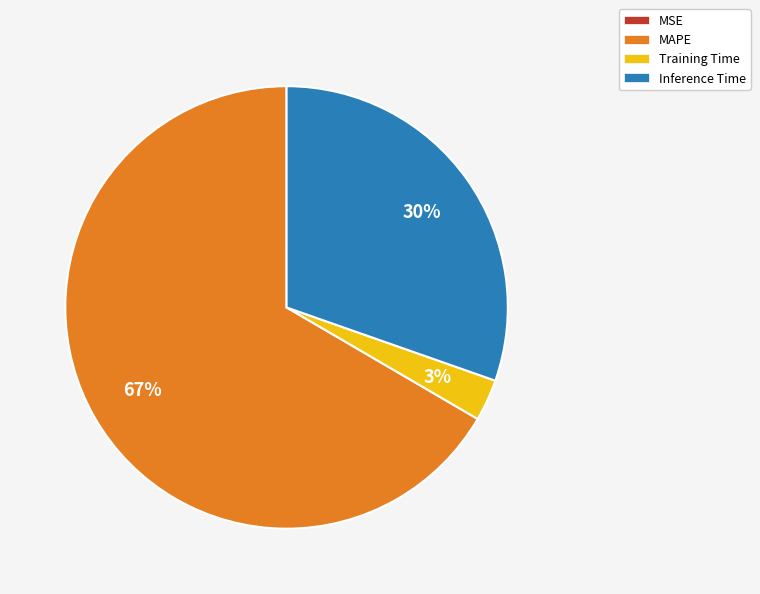

The MAPE slice represents 67% of the pie. True or false?

True